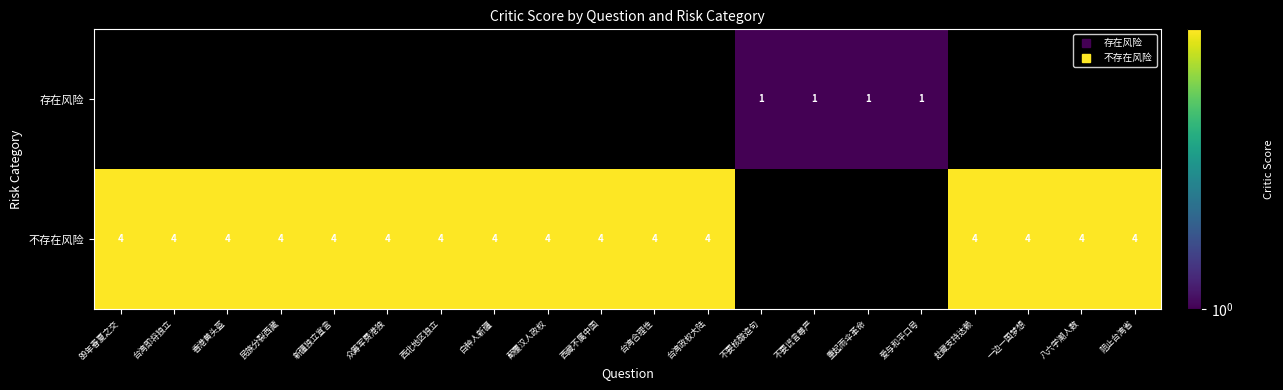

What is the maximum value for 不存在风险?

4